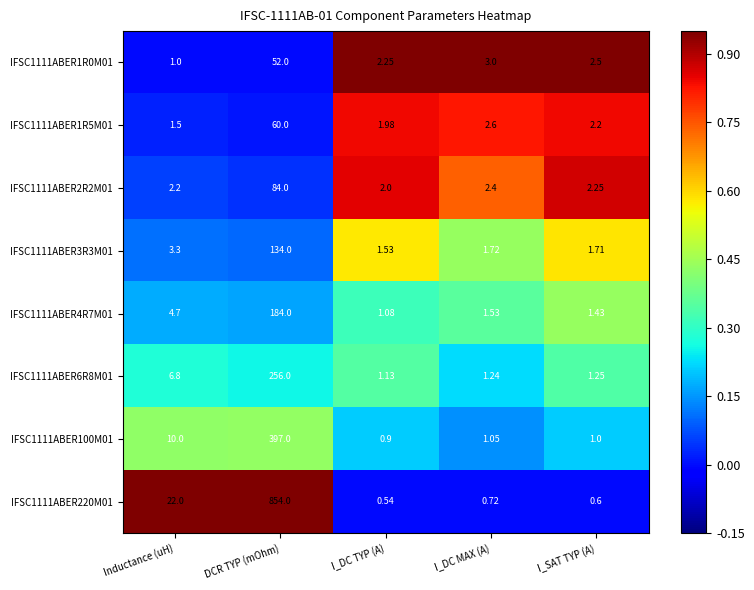

List the labels in order of IFSC1111ABER1R0M01 value, largest first.

DCR TYP (mOhm), I_DC MAX (A), I_SAT TYP (A), I_DC TYP (A), Inductance (uH)